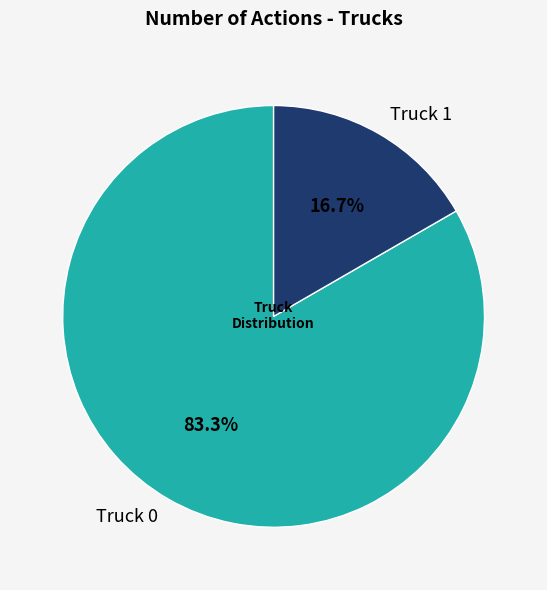

To the nearest percent, what percentage of the pie is Truck 0?

83%